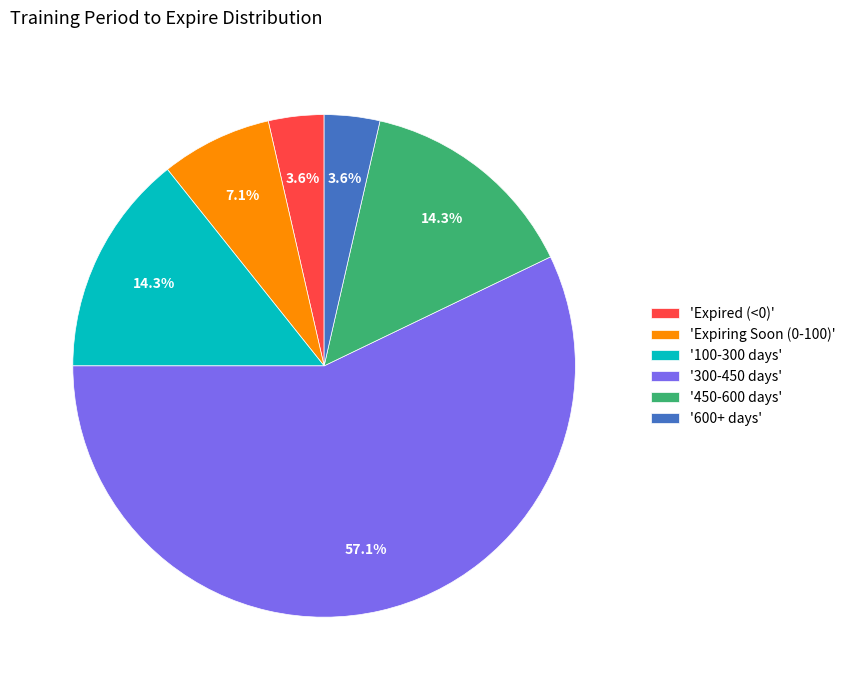

Does any single category account for the majority?

Yes